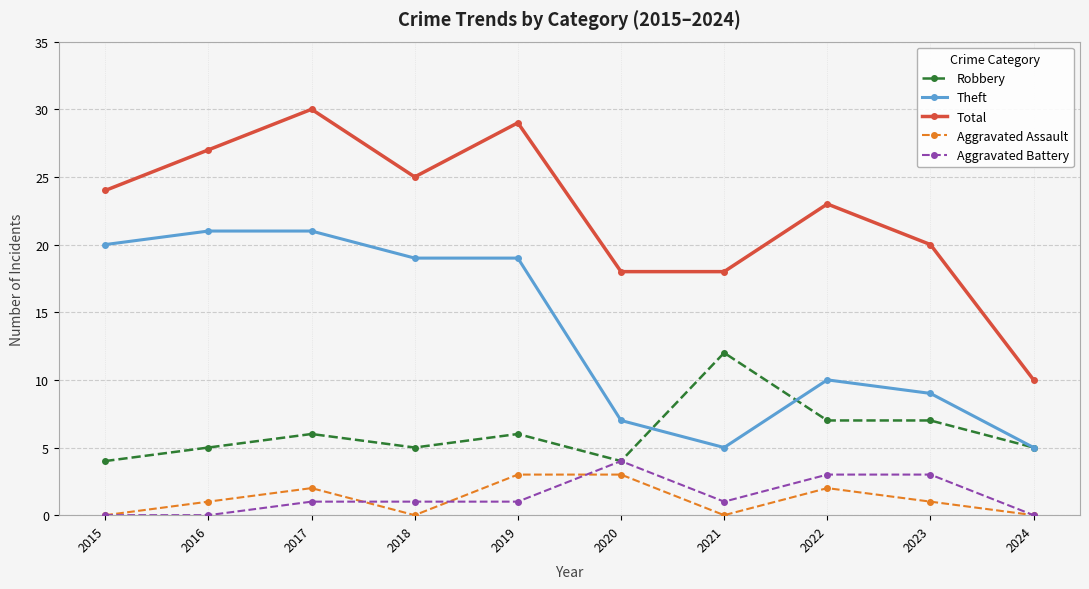

True or false: Theft has a value of 1 at 2021.

False